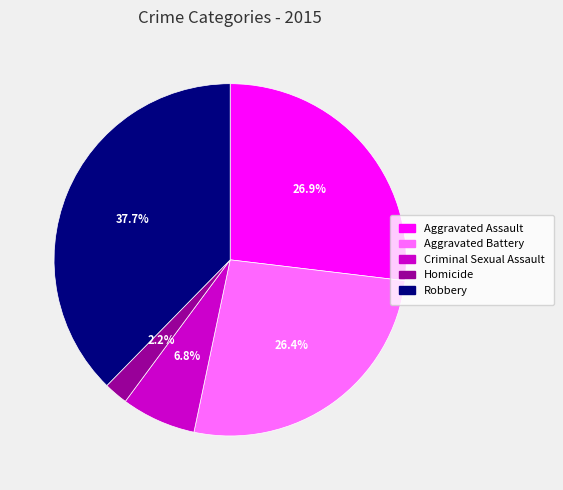

To the nearest percent, what portion does Robbery represent?

38%